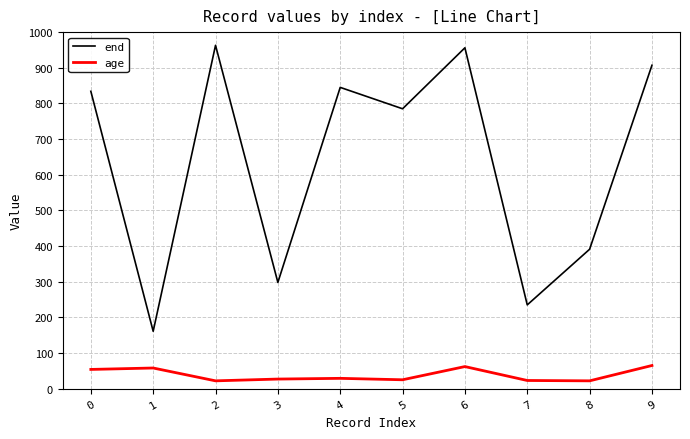

What is the difference between the highest and lowest values at 8?

369